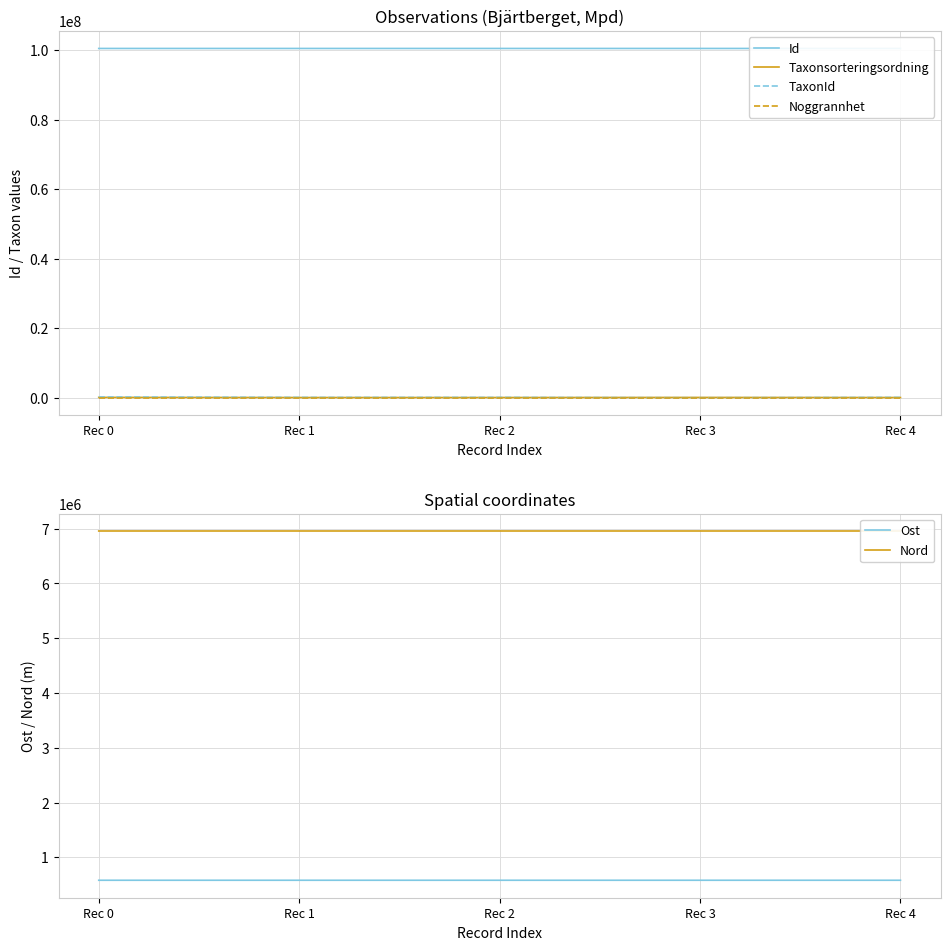

The value of Ost at Rec 3 is 258208.0. True or false?

False